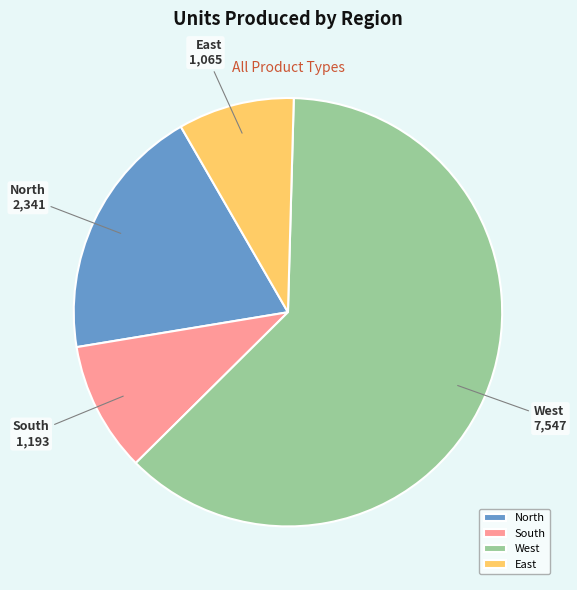

Count the number of slices in the pie.

4